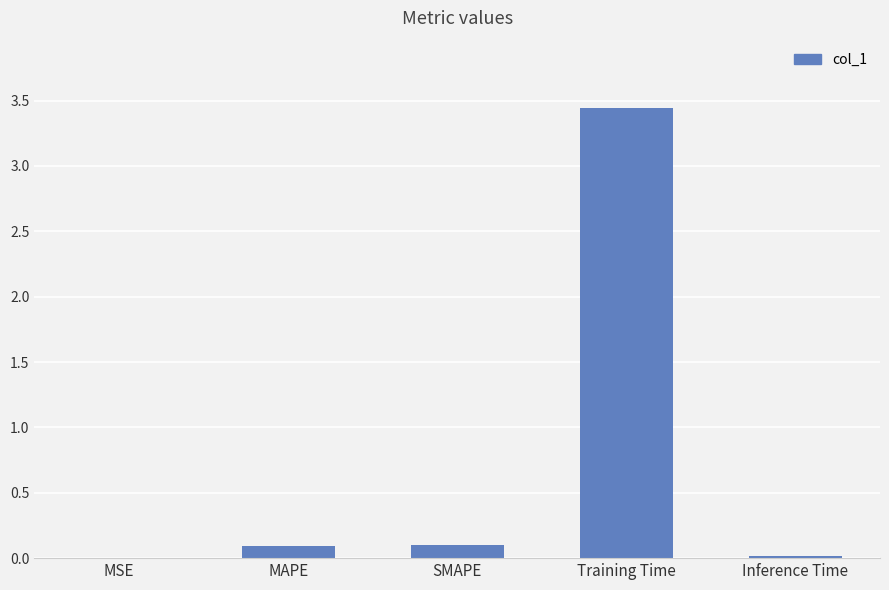

The value at Inference Time is 0.0. True or false?

True